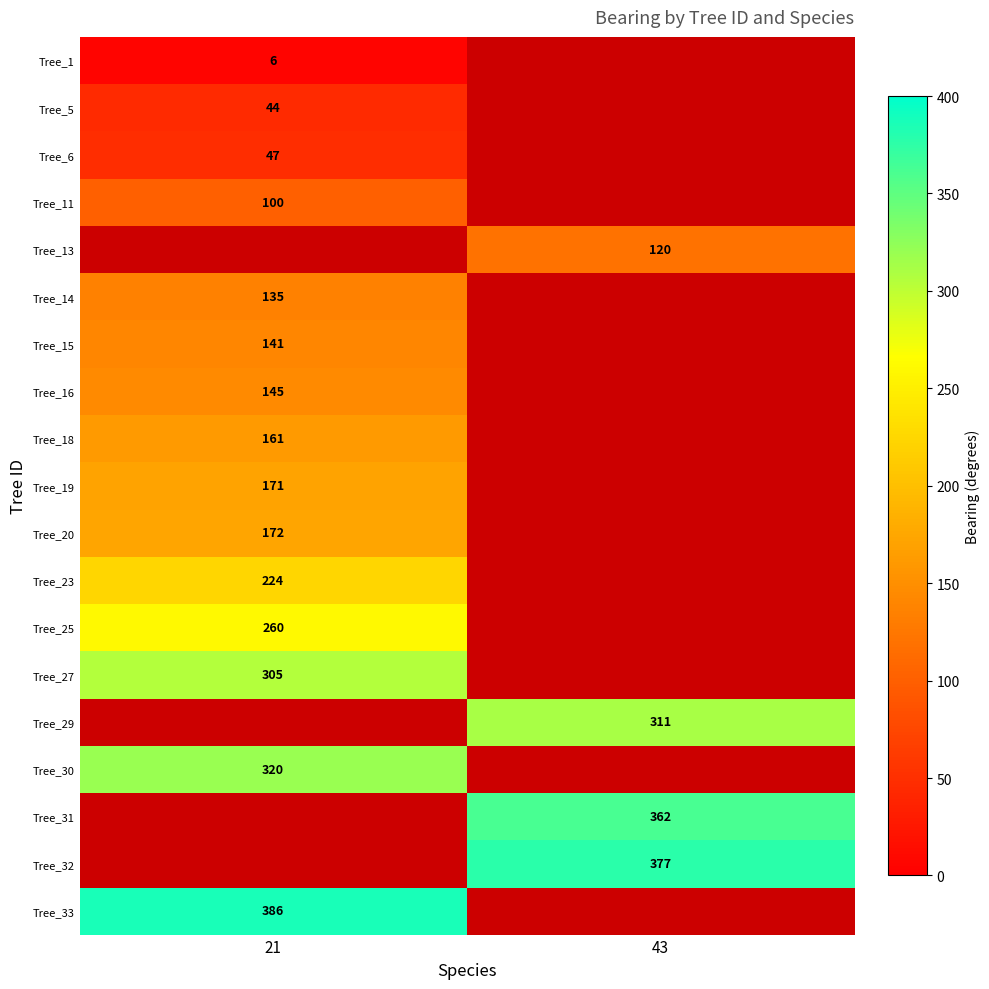

True or false: Tree_33 has a value of 386 at 21.

True